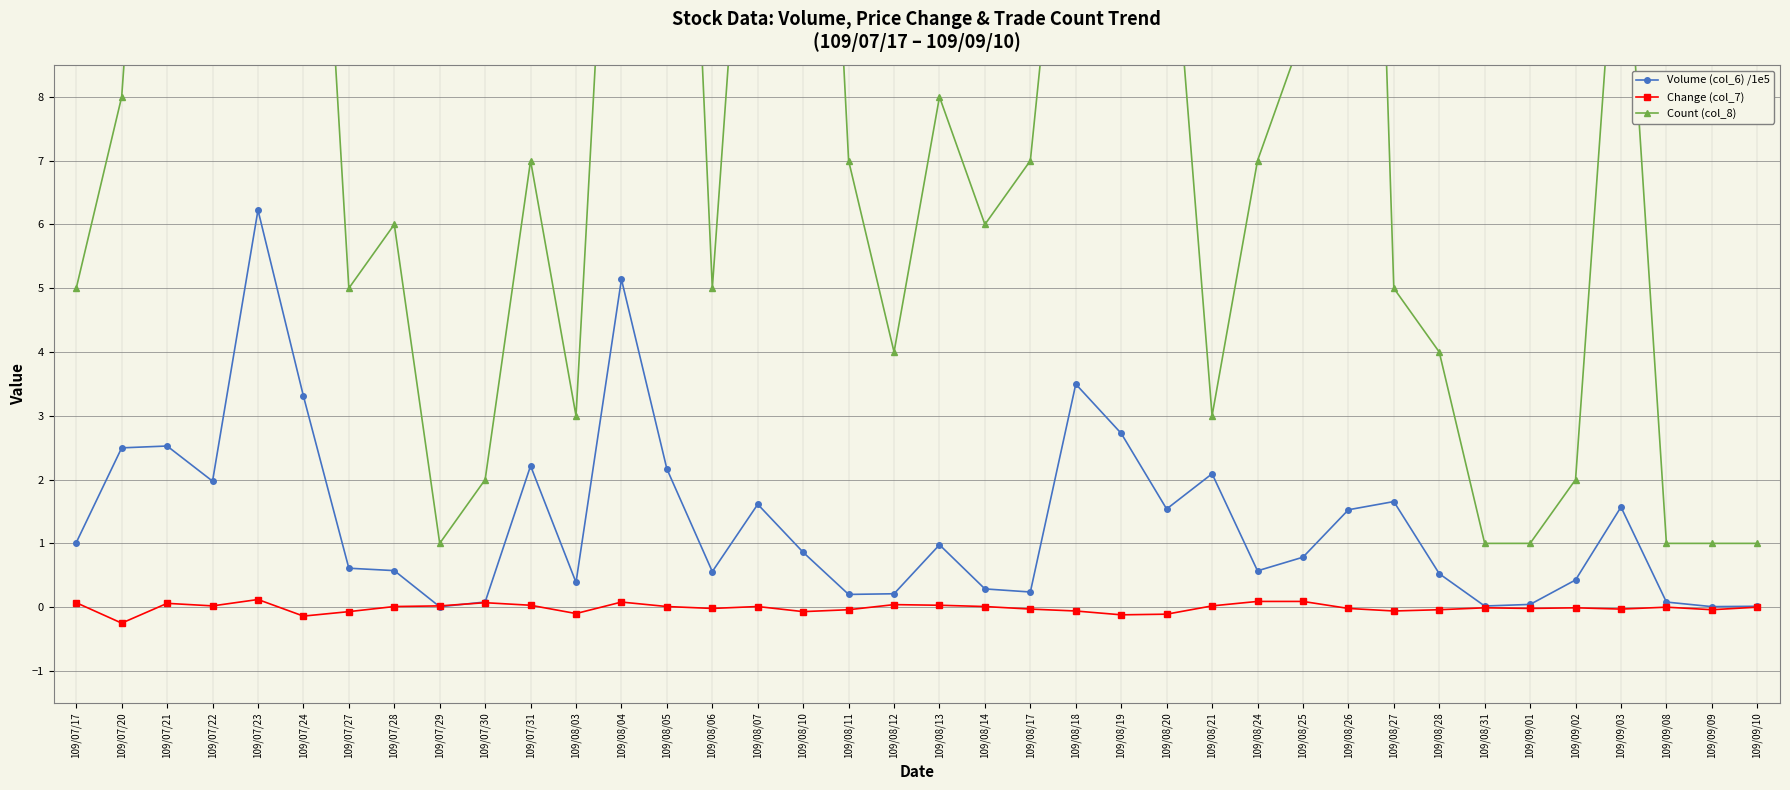

What is the total value across all series at 109/08/25?

9.9